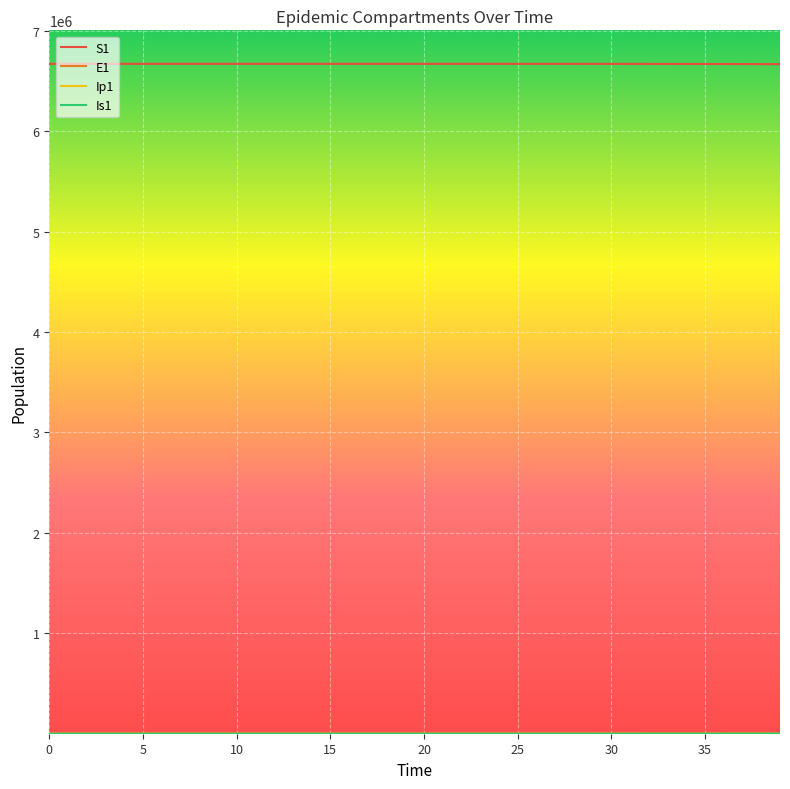

What is the greatest value displayed?

6671082.0